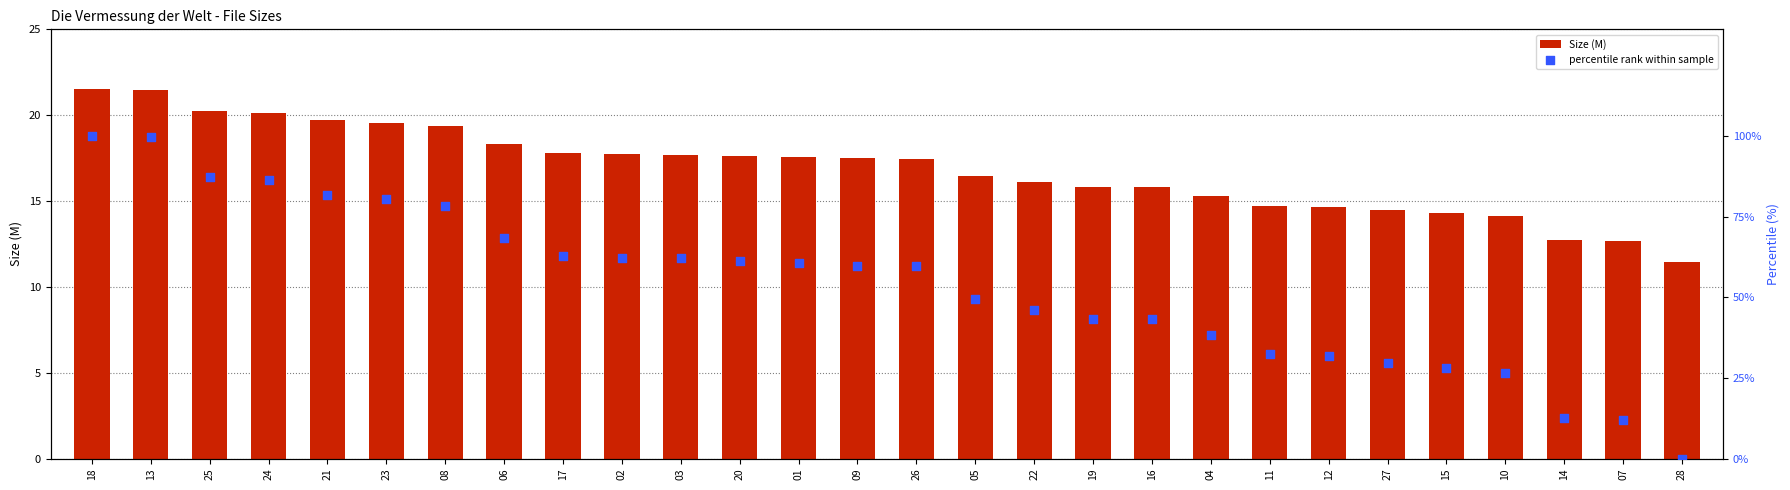

Which series contains the lowest Y value?

percentile rank within sample